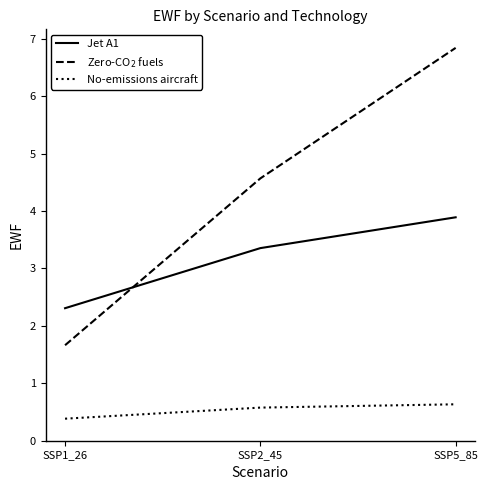

Count the Jet A1 values in the range 2 to 3.

1